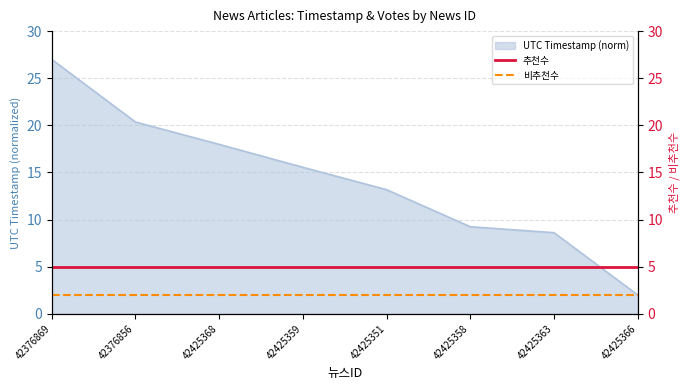

At which label is UTC Timestamp (norm) closest to 14?

42425351